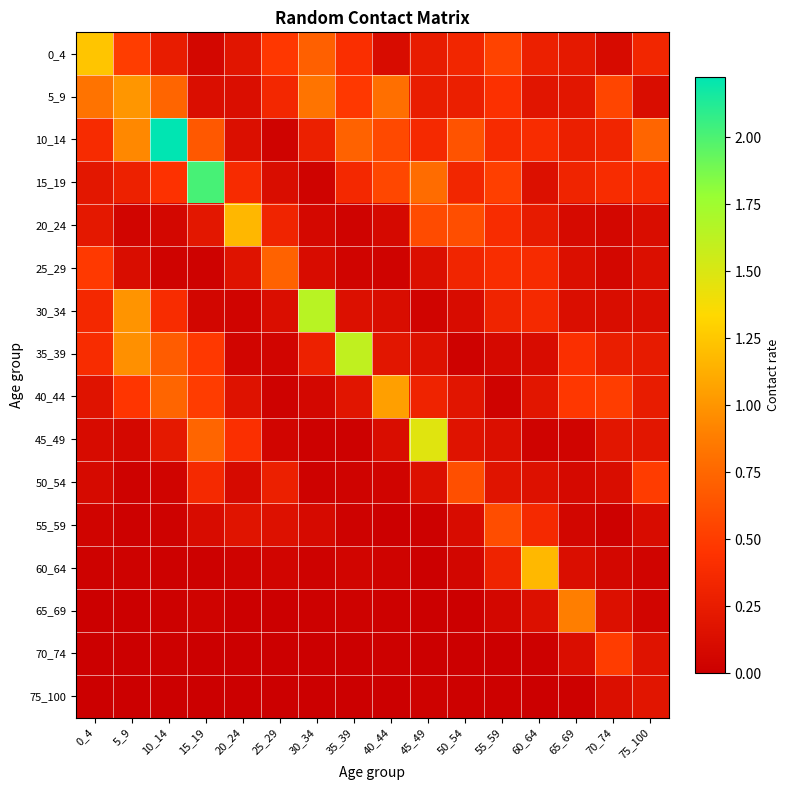

Between 45_49 and 55_59, which series saw the biggest shift?

45_49